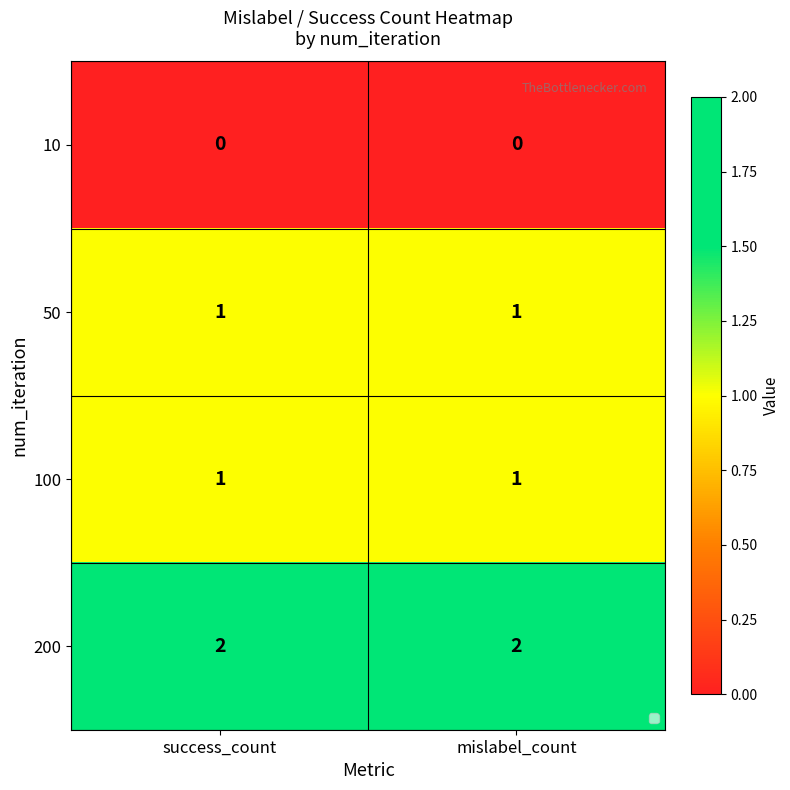

Is the value of 10 at mislabel_count greater than the value of 50 at mislabel_count?

No